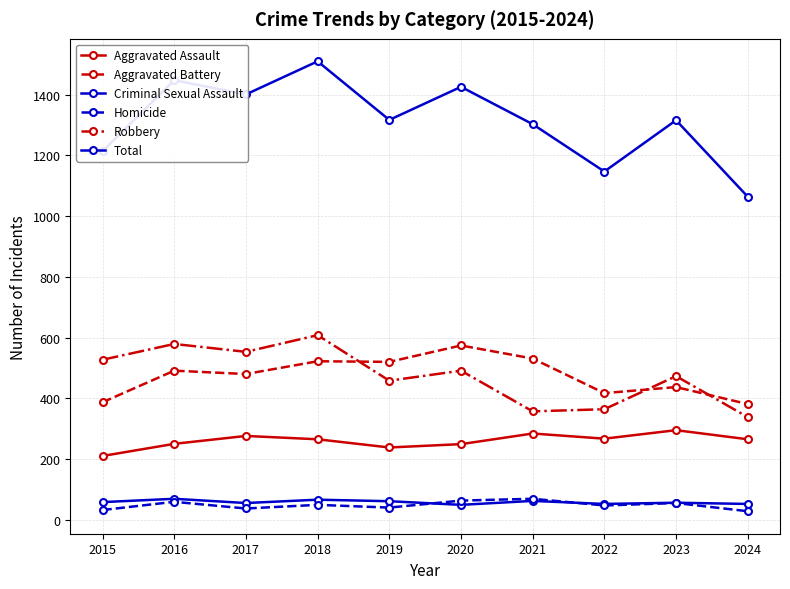

How many categories are shown in the chart?

10